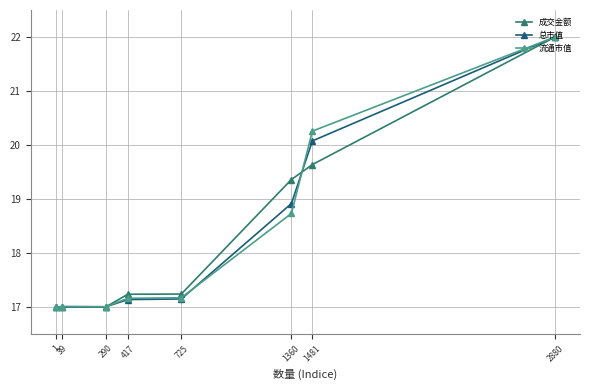

The 总市值 series shows 11.8 at 417. True or false?

False